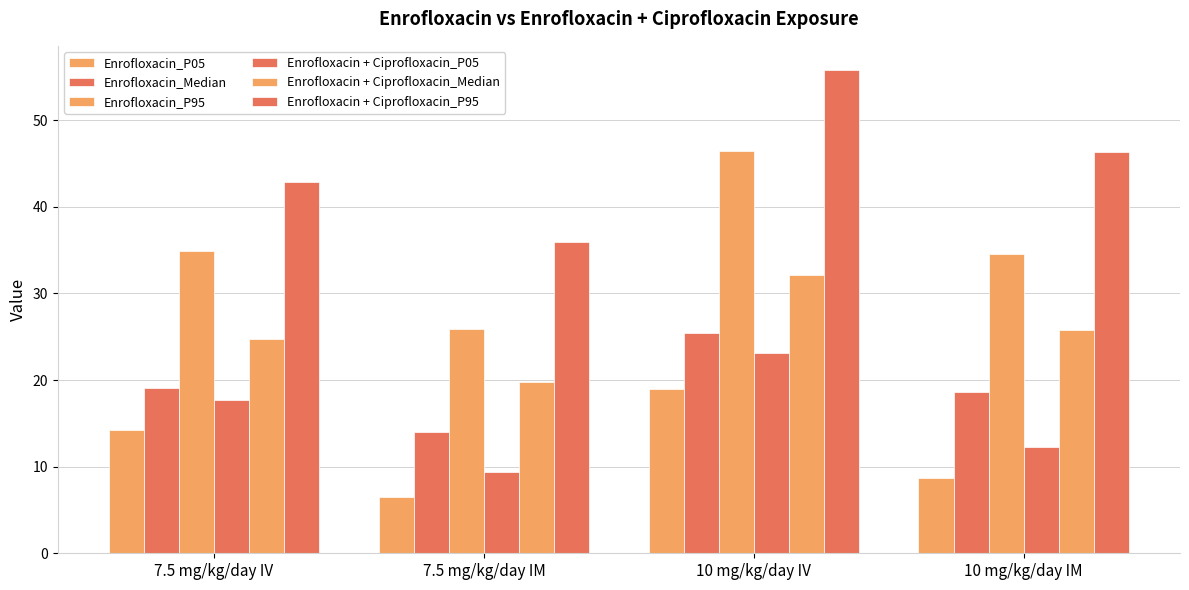

What is the difference between the maximum and minimum values in the Enrofloxacin_Median series?

11.5